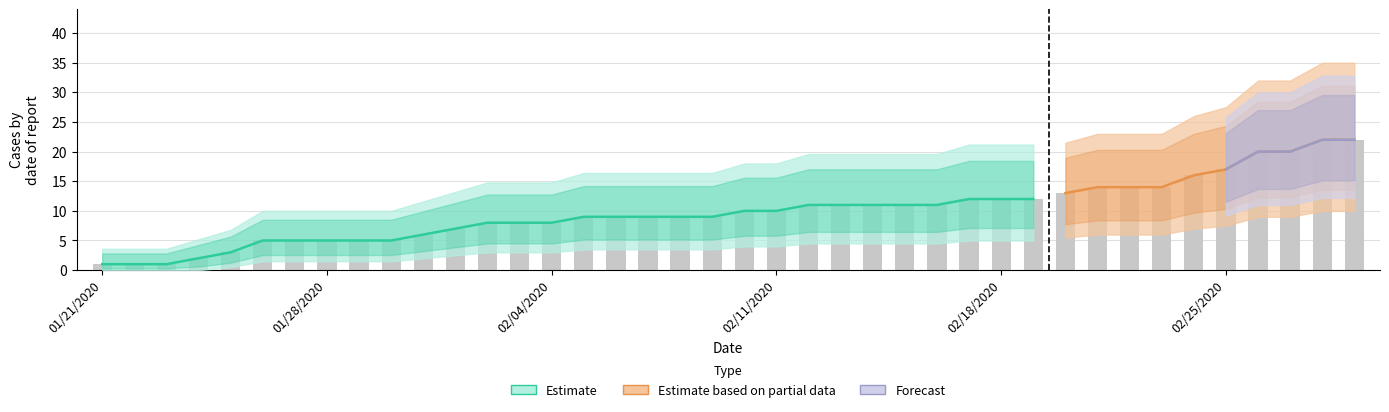

What is the sum of all values?

398